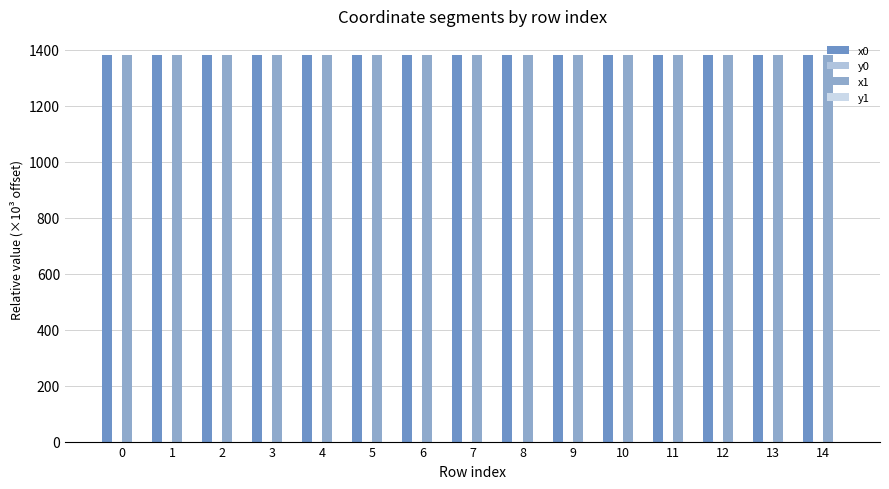

Count the number of data series in this chart.

4